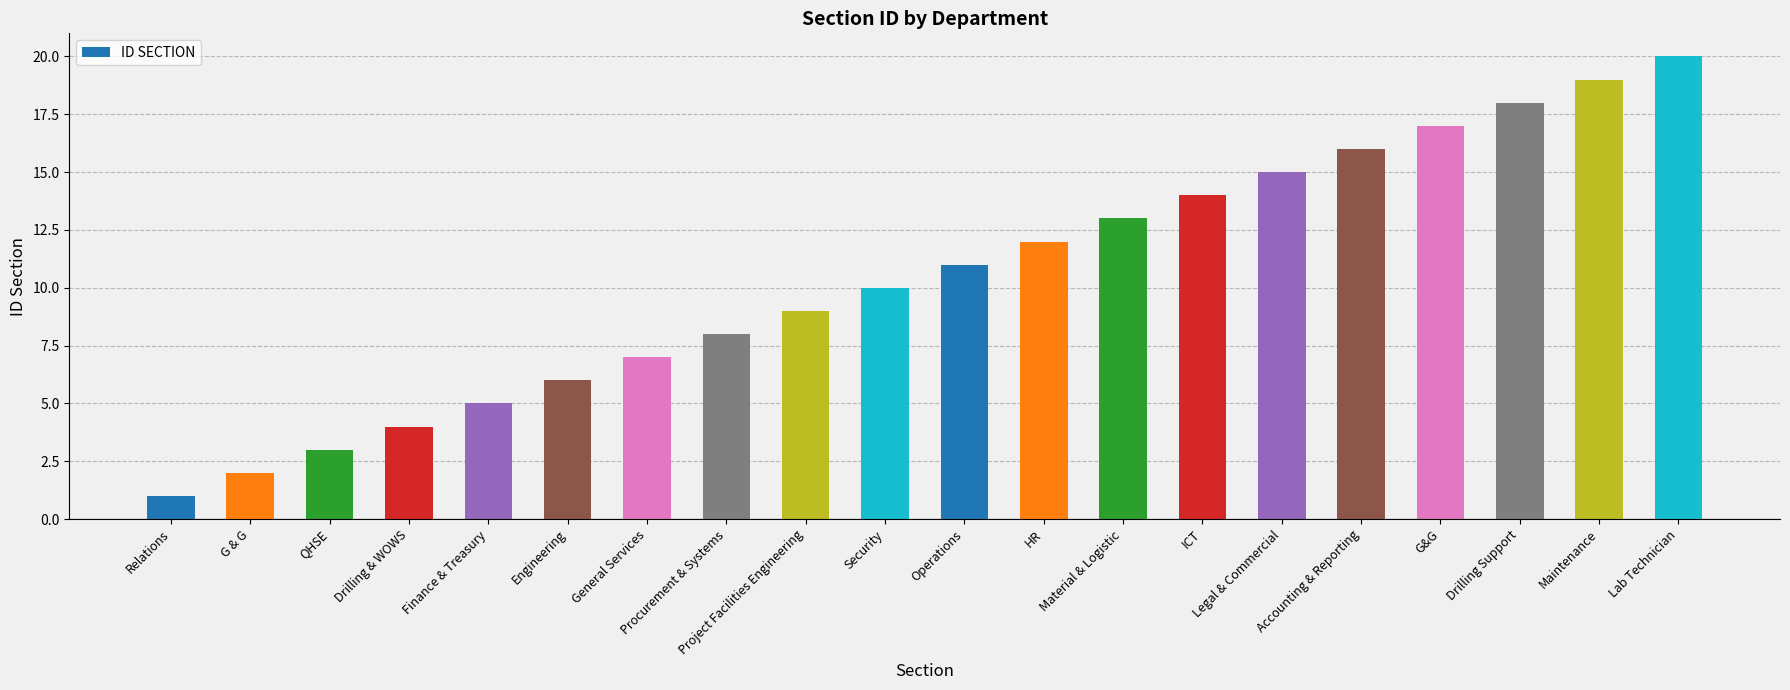

How many data points are less than 11?

10